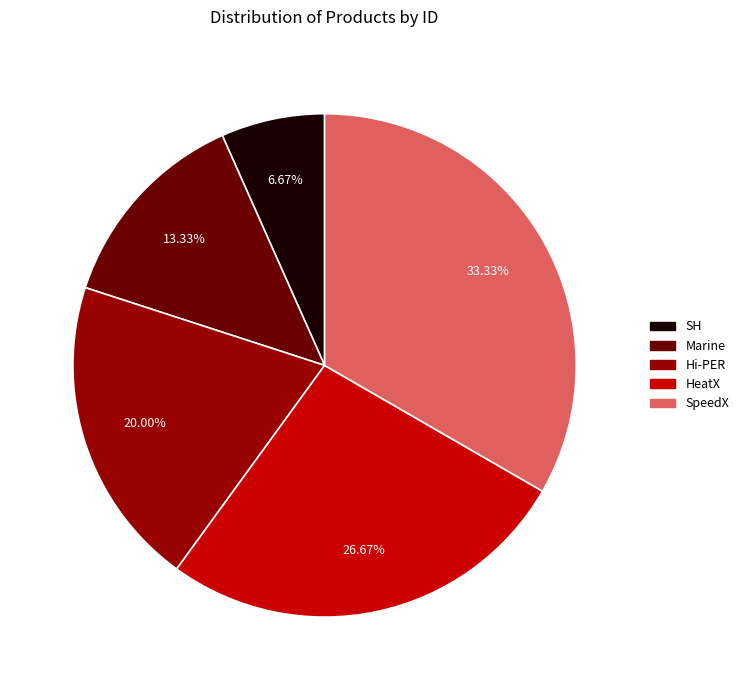

True or false: Hi-PER accounts for 20% of the total.

True